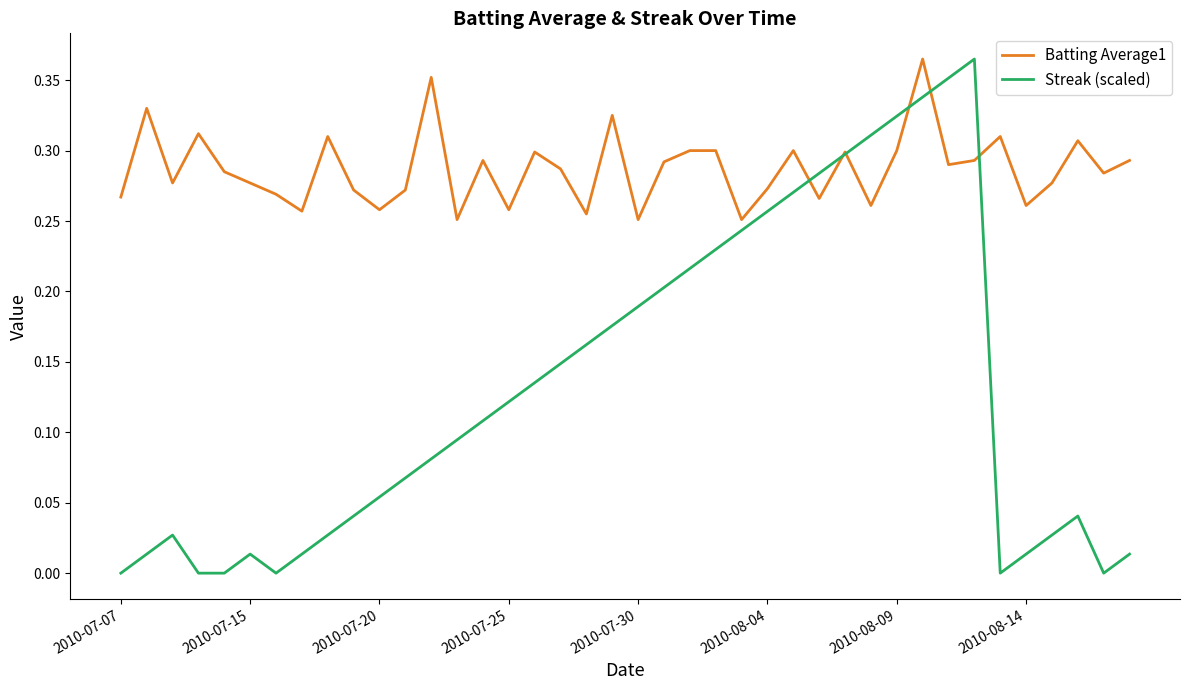

List the series in order of their overall mean, highest first.

Batting Average1, Streak (scaled)